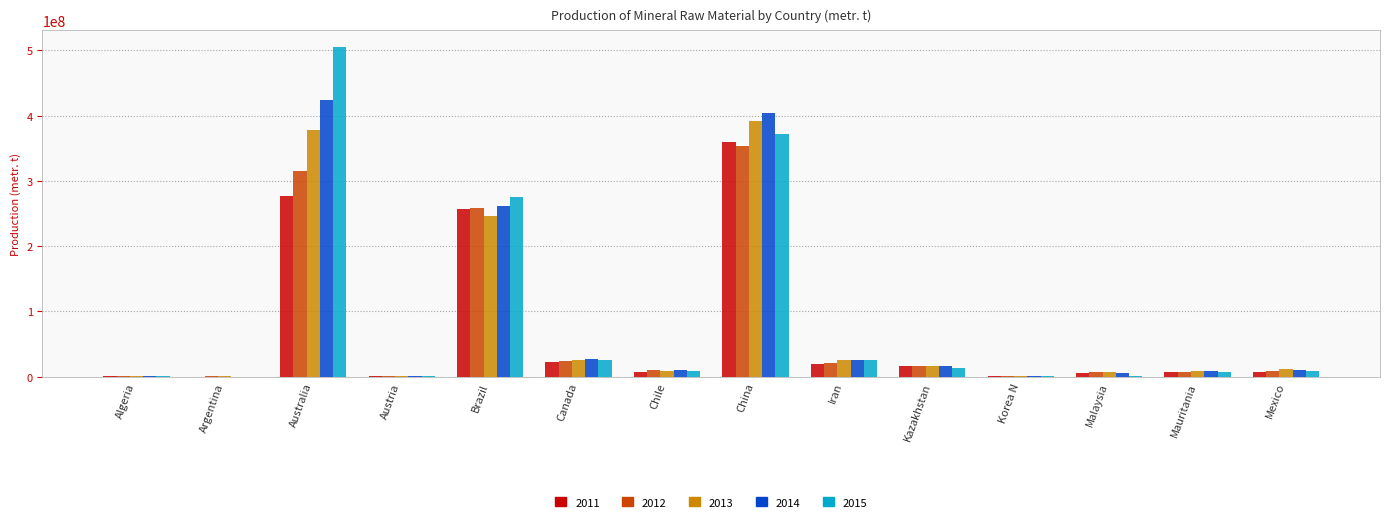

The 2013 series shows 16398330 at Kazakhstan. True or false?

True